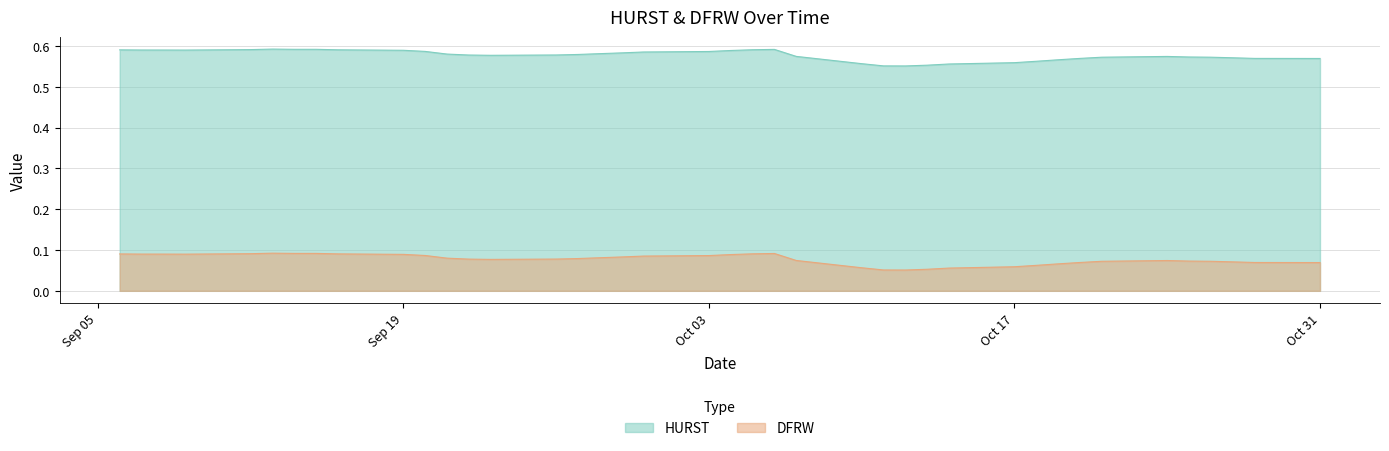

Reading left to right, list all the values displayed in this chart.

HURST: 0.6	0.6	0.6	0.6	0.6	0.6	0.6	0.6	0.6	0.6	0.6	0.6	0.6	0.6	0.6	0.6	0.6	0.6	0.6	0.6	0.6	0.6	0.6	0.6	0.6	0.6	0.6	0.6	0.6	0.6	0.6	0.6	0.6	0.6	0.6	0.6	0.6	0.6	0.6	0.6
DFRW: 0.1	0.1	0.1	0.1	0.1	0.1	0.1	0.1	0.1	0.1	0.1	0.1	0.1	0.1	0.1	0.1	0.1	0.1	0.1	0.1	0.1	0.1	0.1	0.1	0.1	0.1	0.1	0.1	0.1	0.1	0.1	0.1	0.1	0.1	0.1	0.1	0.1	0.1	0.1	0.1